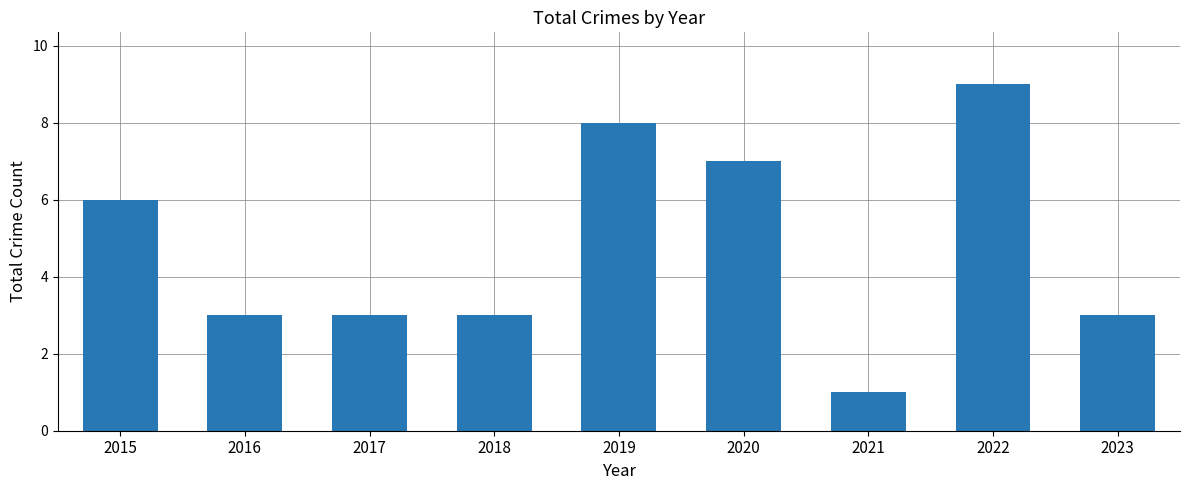

What is the value of the 9th bar from the left?

3